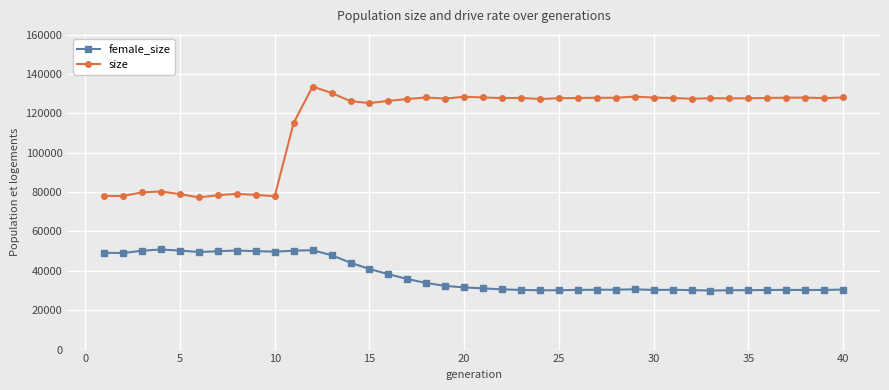

True or false: female_size and size cross at least once.

False